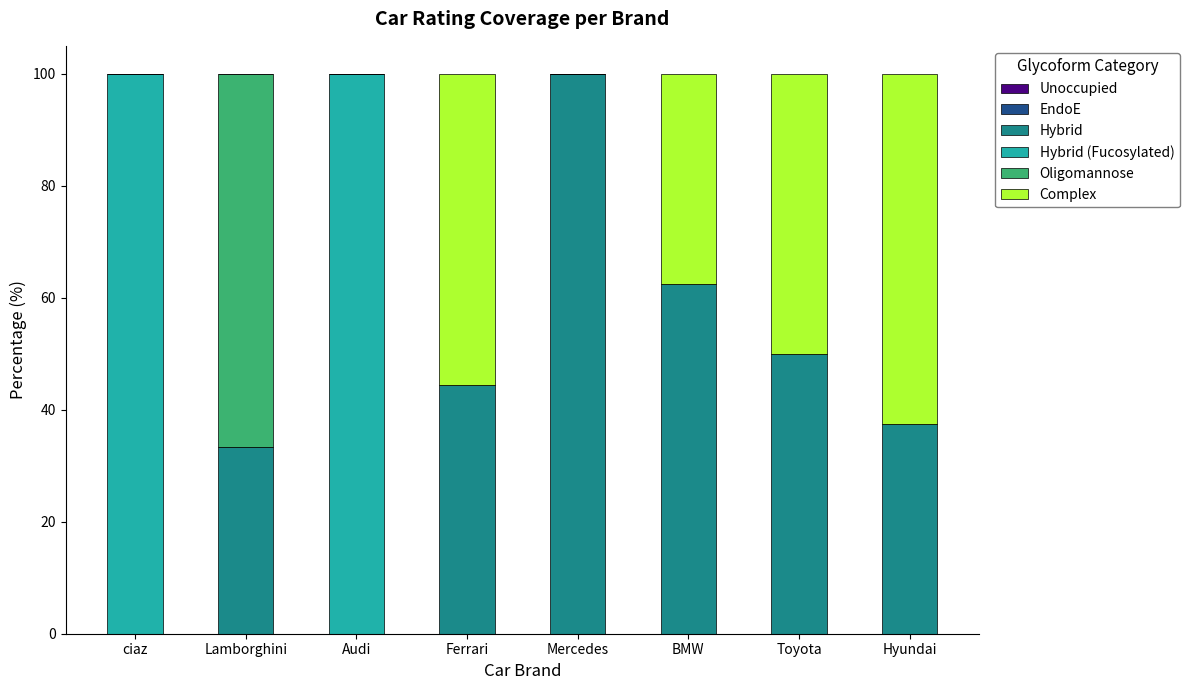

What is the total value across all series at Hyundai?

100.0